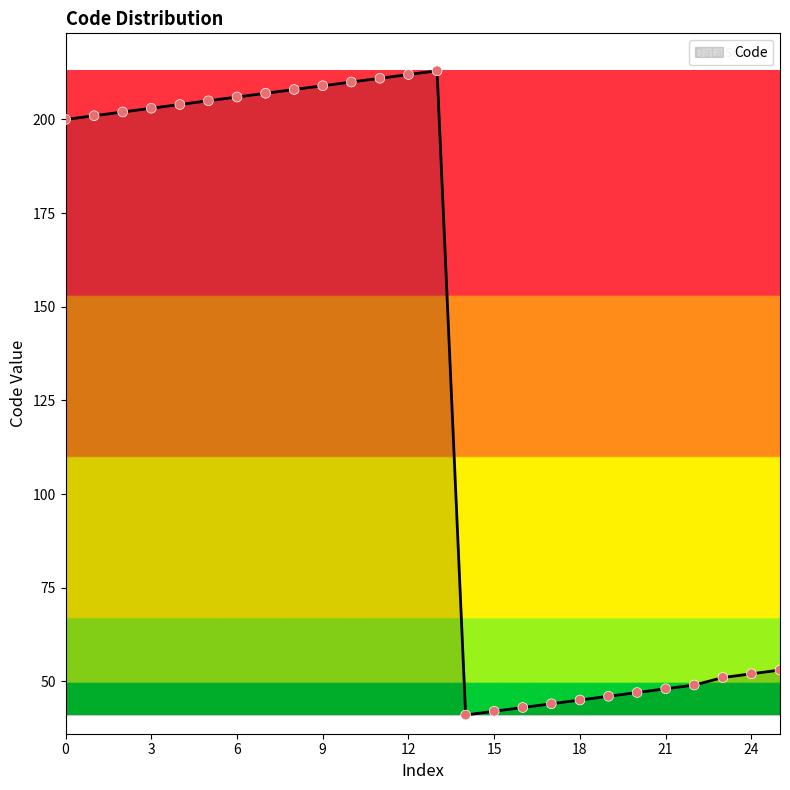

What is the difference between the maximum and minimum values?

172